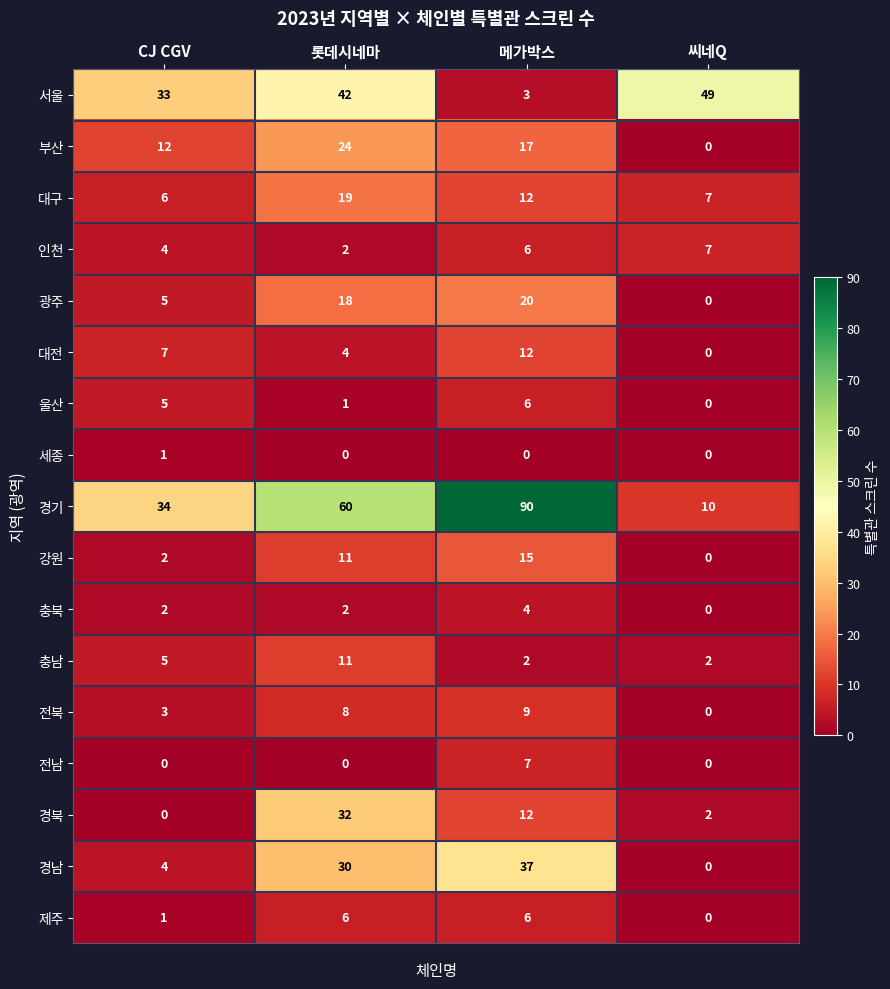

What is the difference between the maximum and minimum values in the 부산 series?

24